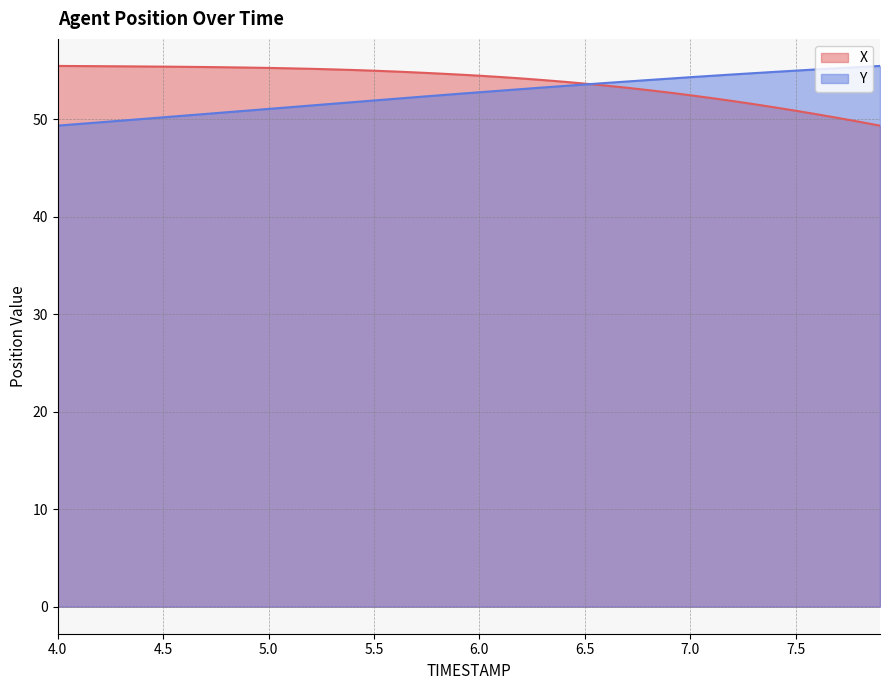

Rank the categories by X value from lowest to highest.

7.9, 7.8, 7.7, 7.6, 7.5, 7.4, 7.3, 7.2, 7.1, 7.0, 6.9, 6.8, 6.7, 6.6, 6.5, 6.4, 6.3, 6.2, 6.1, 6.0, 5.9, 5.8, 5.7, 5.6, 5.5, 5.4, 5.3, 5.2, 5.1, 5.0, 4.9, 4.8, 4.7, 4.6, 4.5, 4.4, 4.3, 4.2, 4.1, 4.0